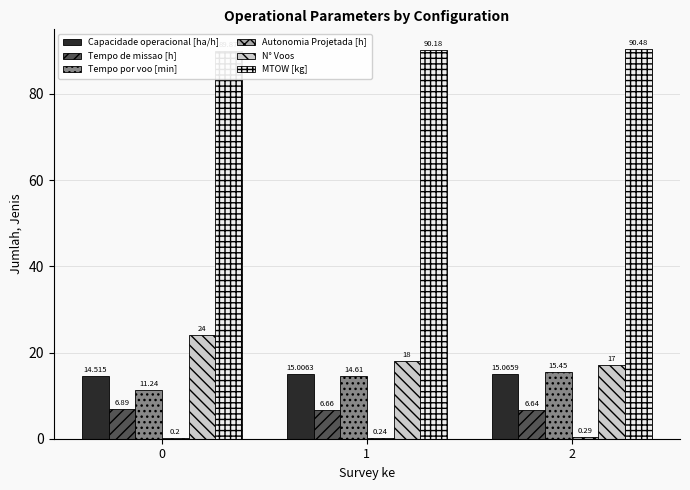

Between 2 and 1, which is larger?

2